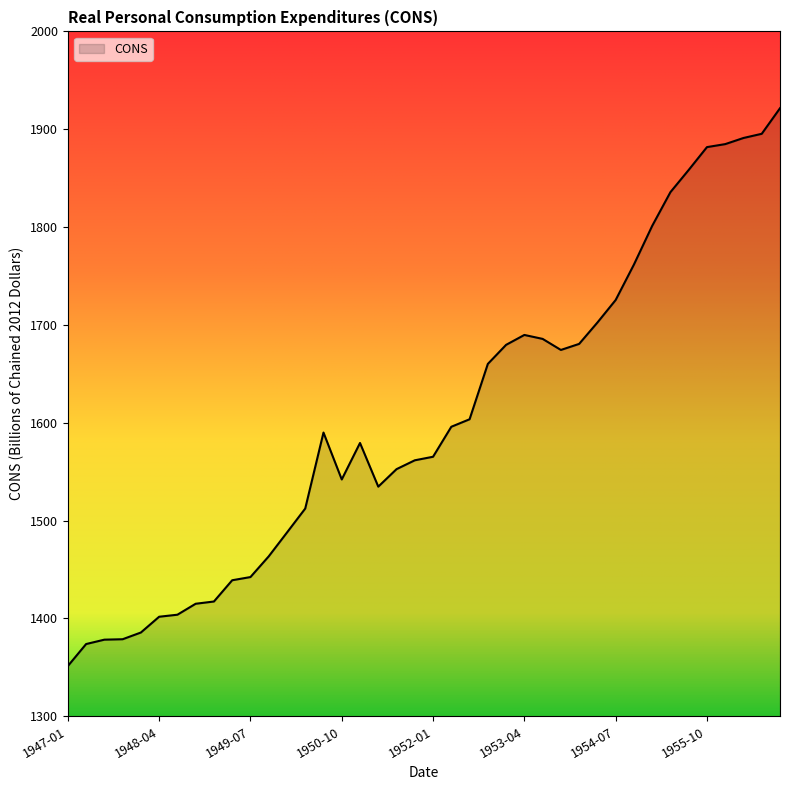

Does the chart display data point markers on the line(s)?

No